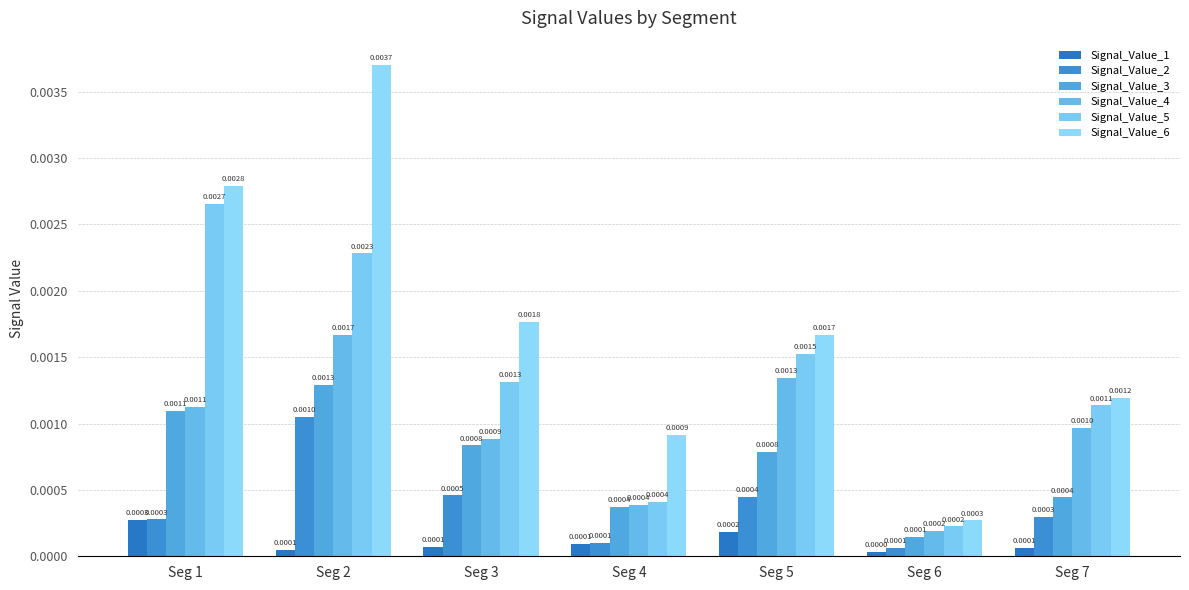

Count the number of categories in the chart.

7